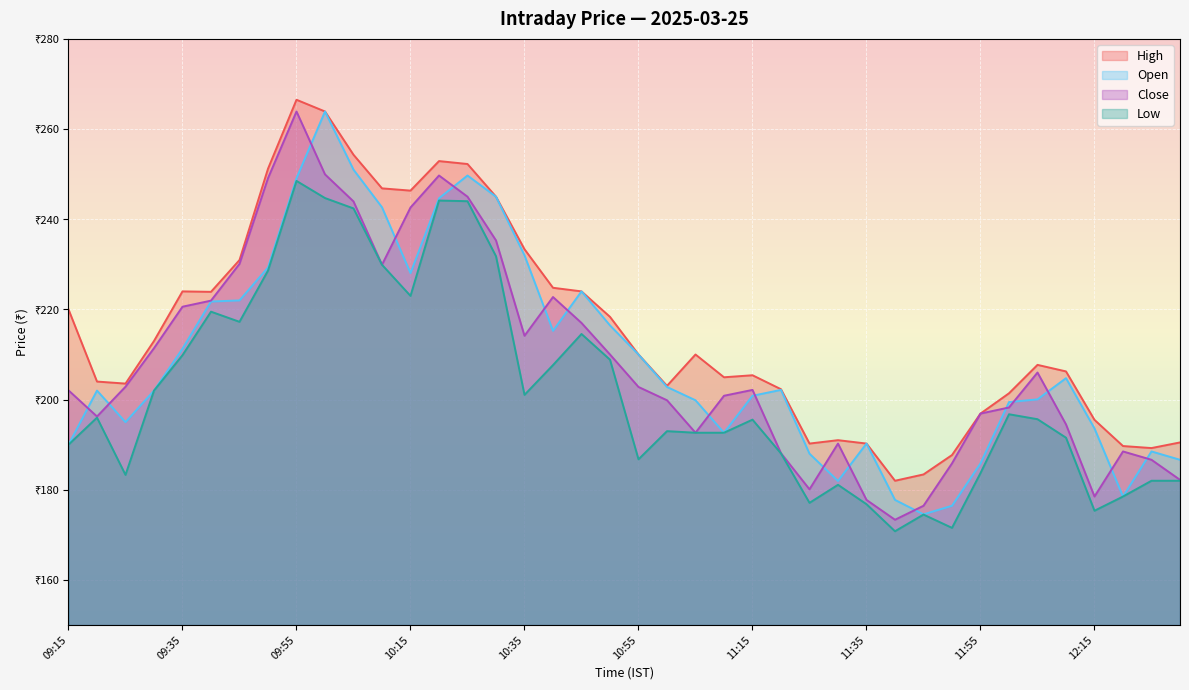

At which category is the sum across all series the highest?

09:55